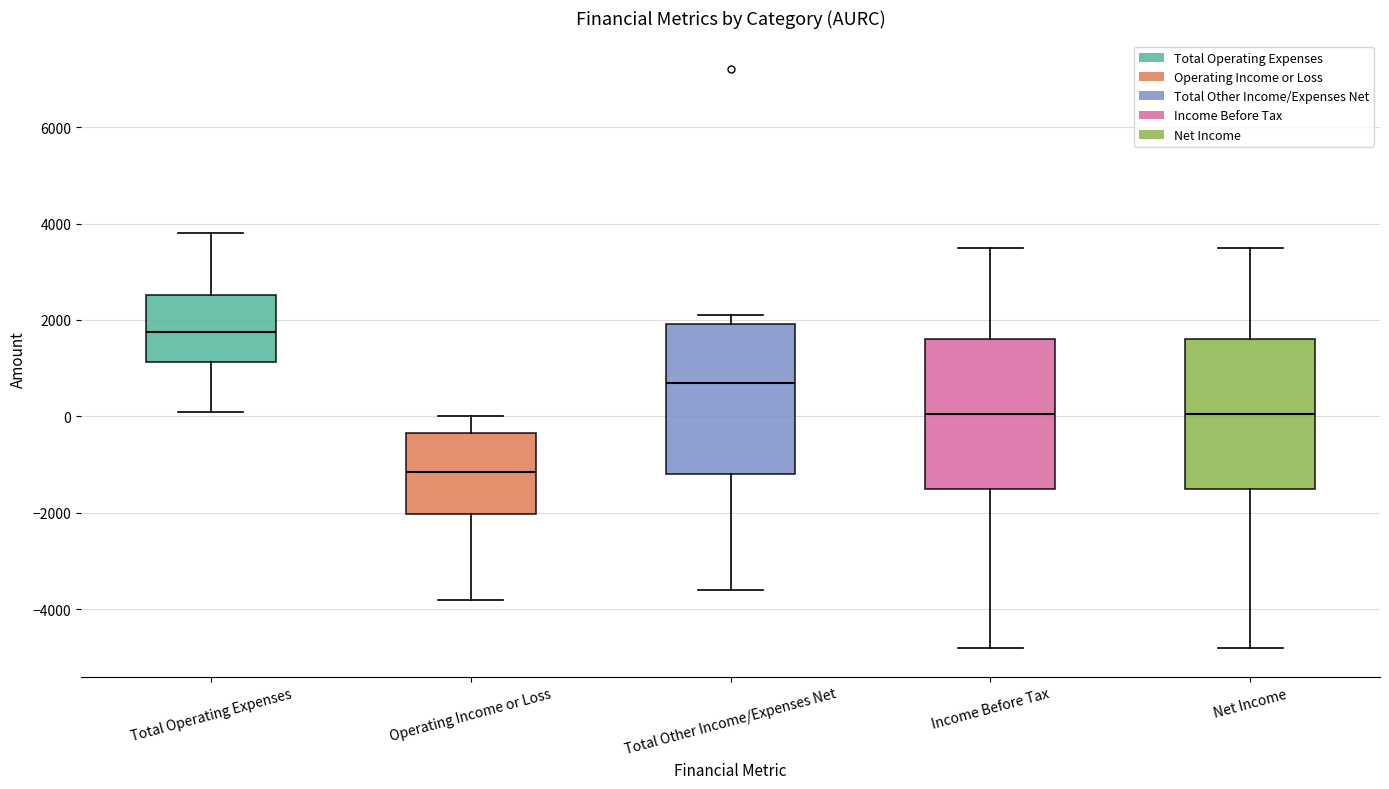

Which box's median line is the lowest?

Operating Income or Loss